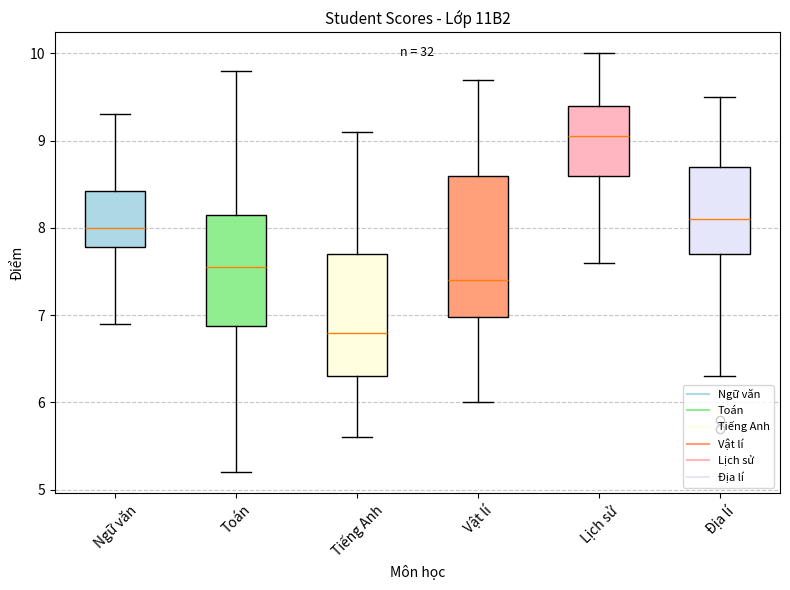

Which box is the tallest, from its lower edge to its upper edge?

Vật lí